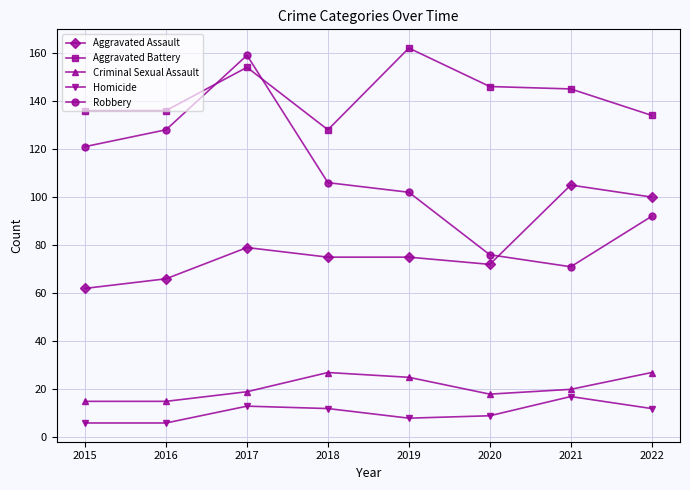

Is the value of Homicide at 2021 greater than the value of Aggravated Battery at 2016?

No